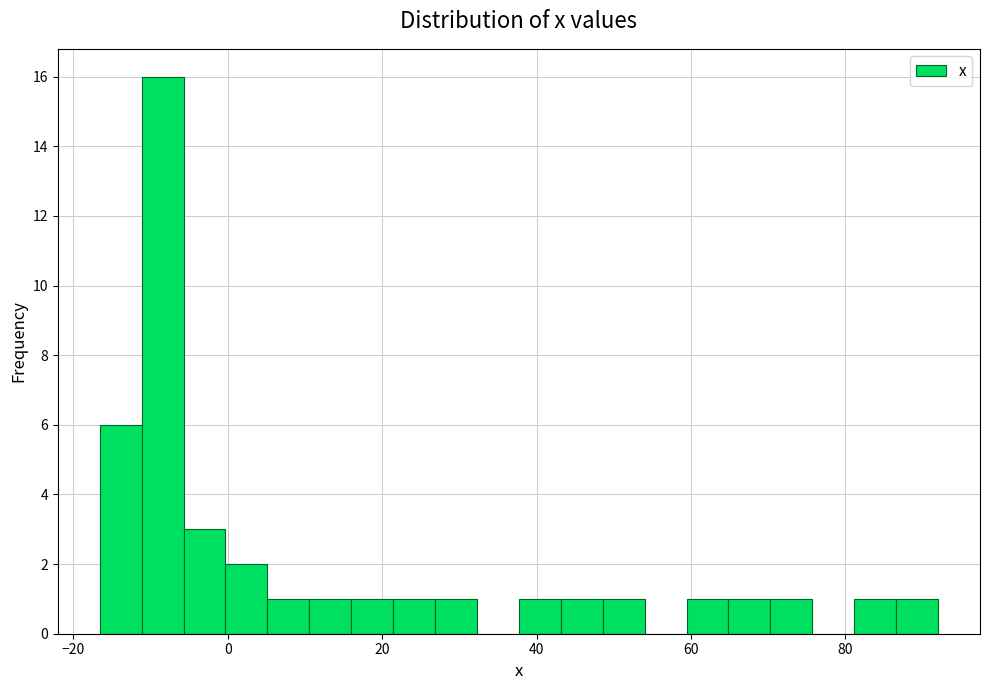

Around what value on the x-axis is the tallest bar? Give the approximate position of its centre, as read against the axis.

-8